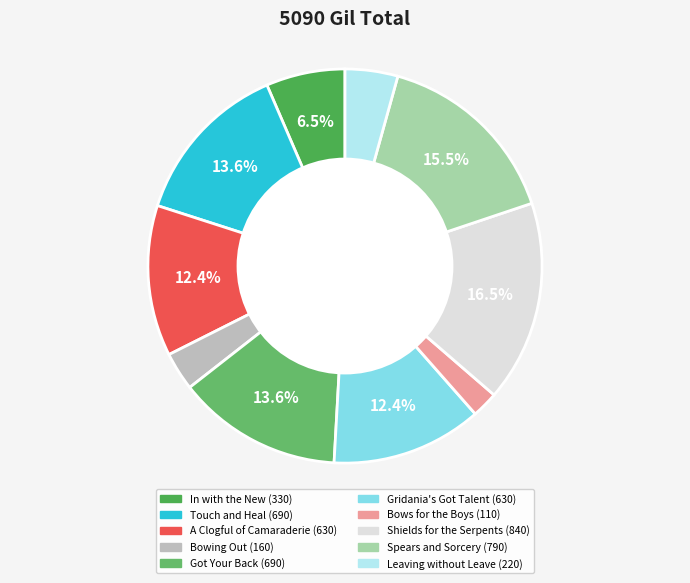

Combined, do Bows for the Boys and Touch and Heal account for over 50%?

No